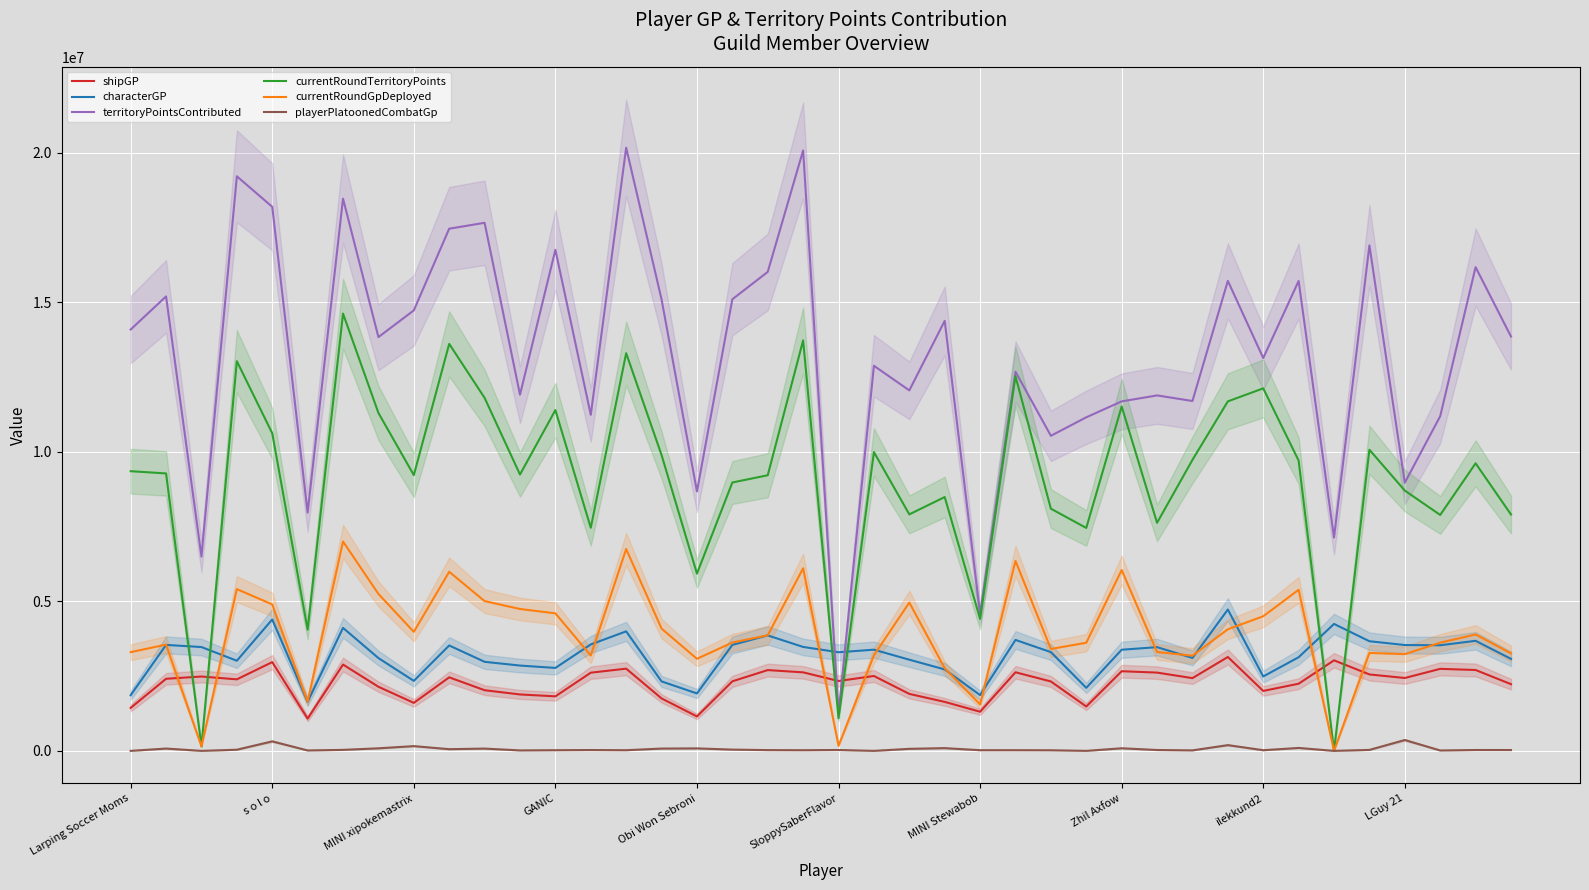

List the series in order of their peak value, lowest first.

playerPlatoonedCombatGp, shipGP, characterGP, currentRoundGpDeployed, currentRoundTerritoryPoints, territoryPointsContributed